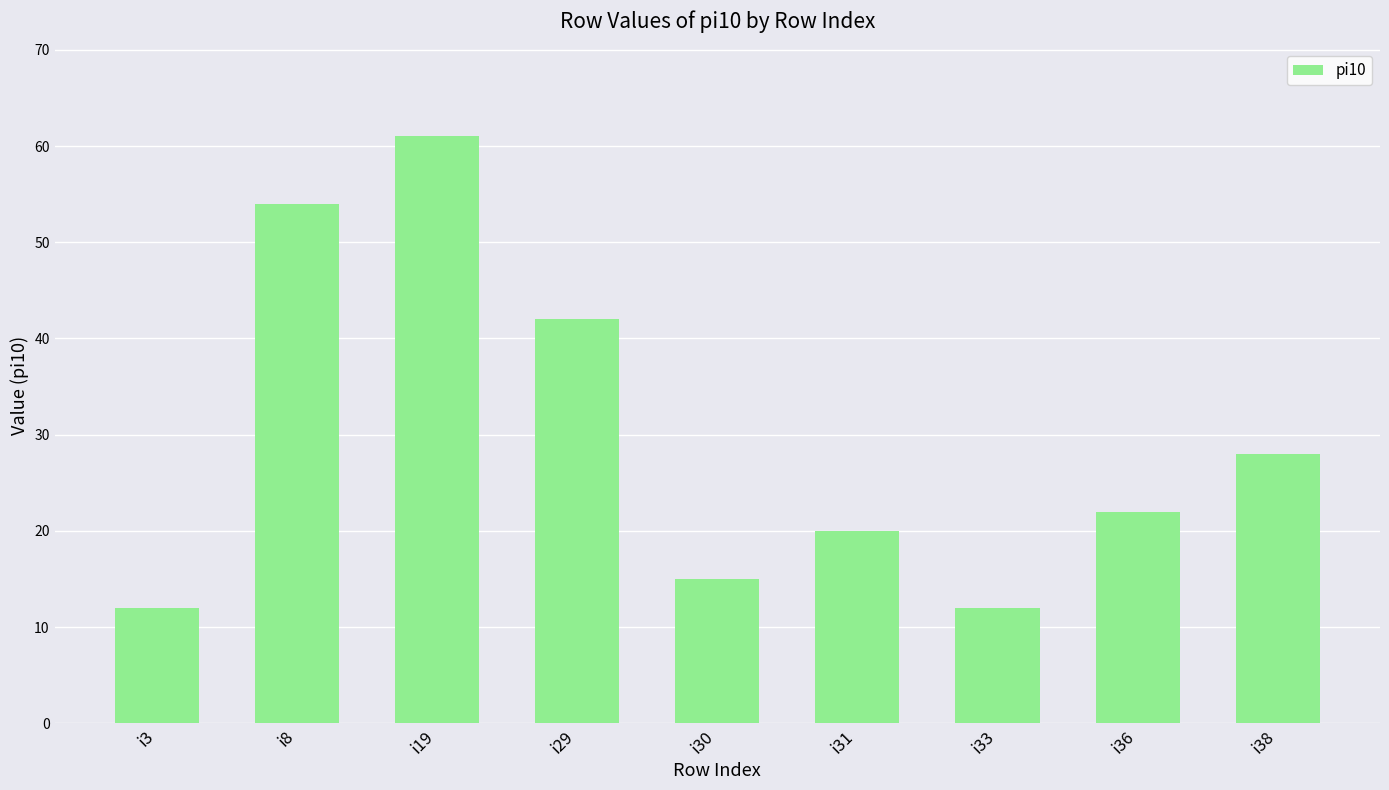

Does the chart contain any negative values?

No